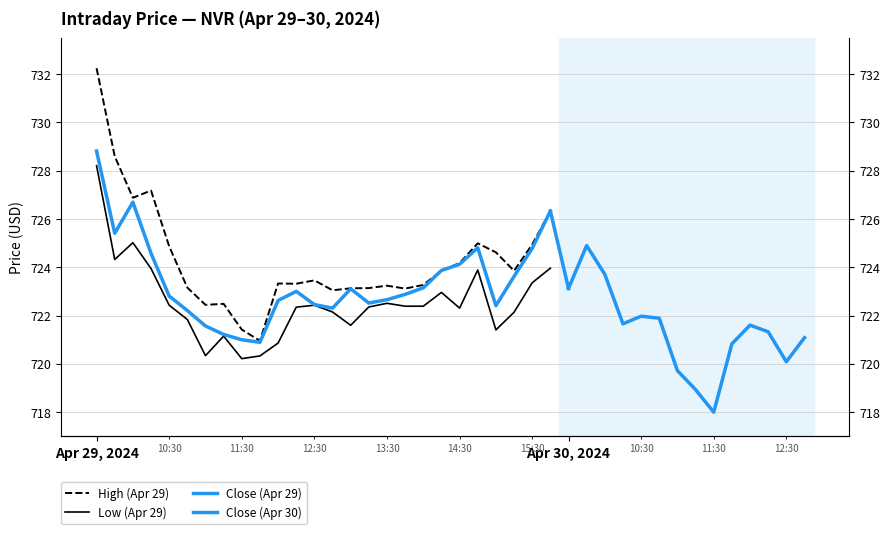

What position from the right is 10:15?

23